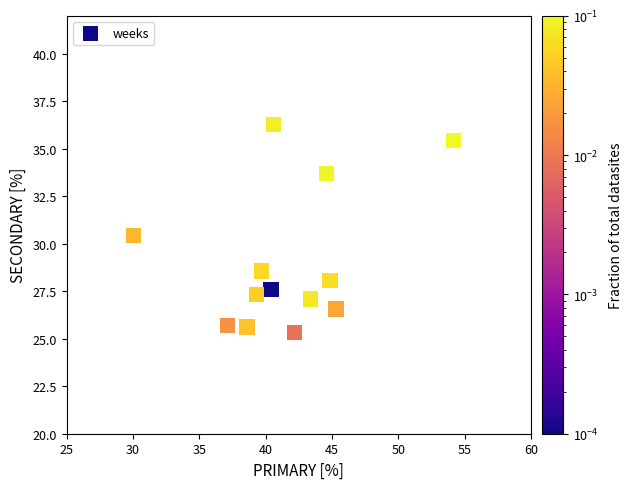

What is the range of X values (max minus min)?

24.1